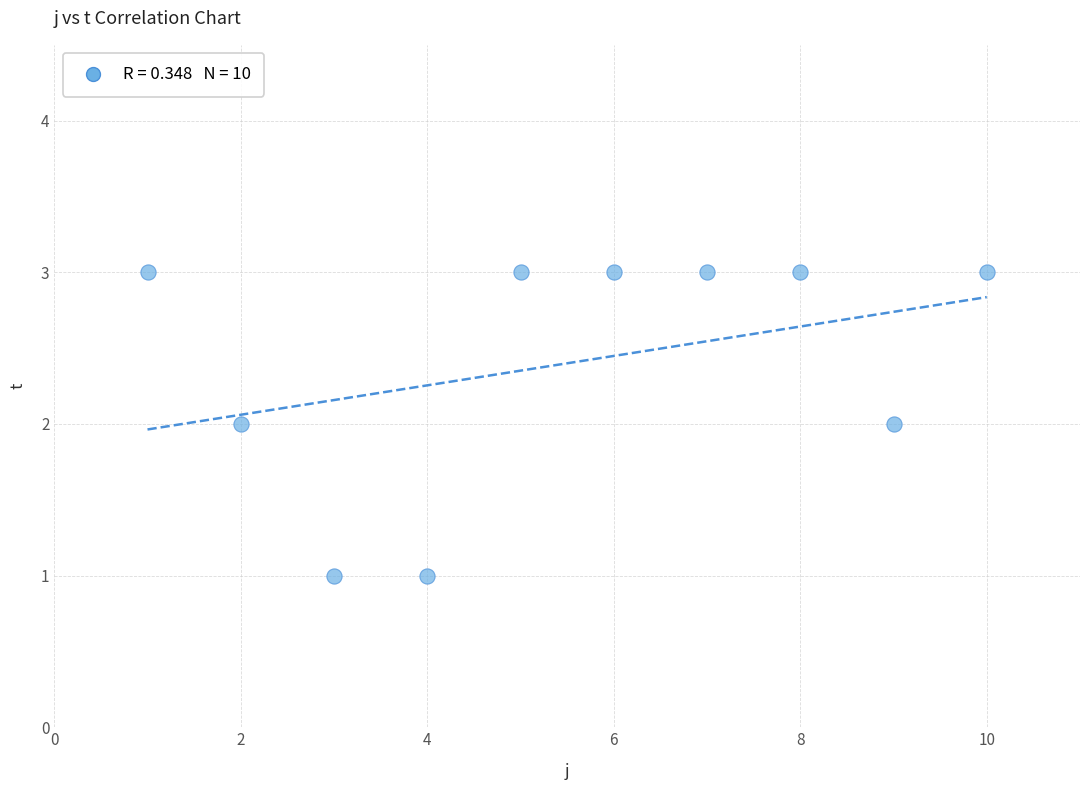

What is the range of X values (max minus min)?

9